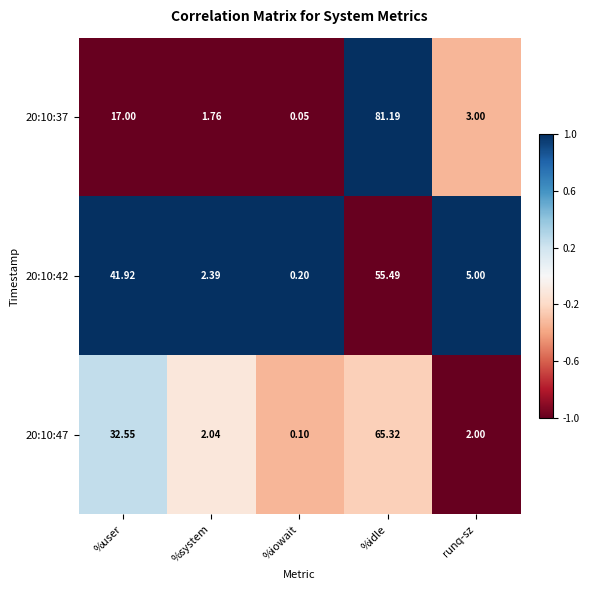

What is the total value across all series at %iowait?

0.4